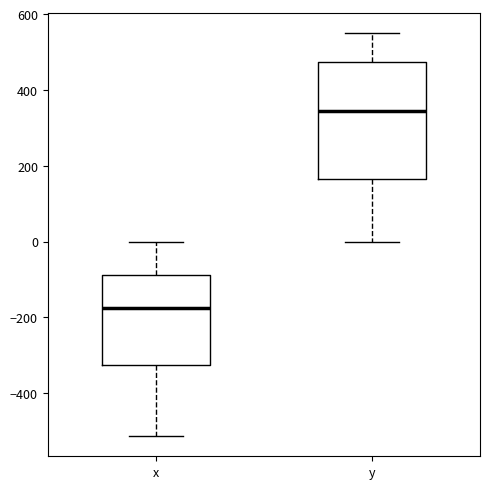

Reading left to right, transcribe this box plot: for each box, give where its median line is, the range the box spans, and where its two whiskers end, as read against the y-axis. The values are not printed on the chart, so give them approximately, as read against the axis.

x: median -180, box -320 to -80, whiskers -520 to 0
y: median 340, box 160 to 480, whiskers 0 to 560